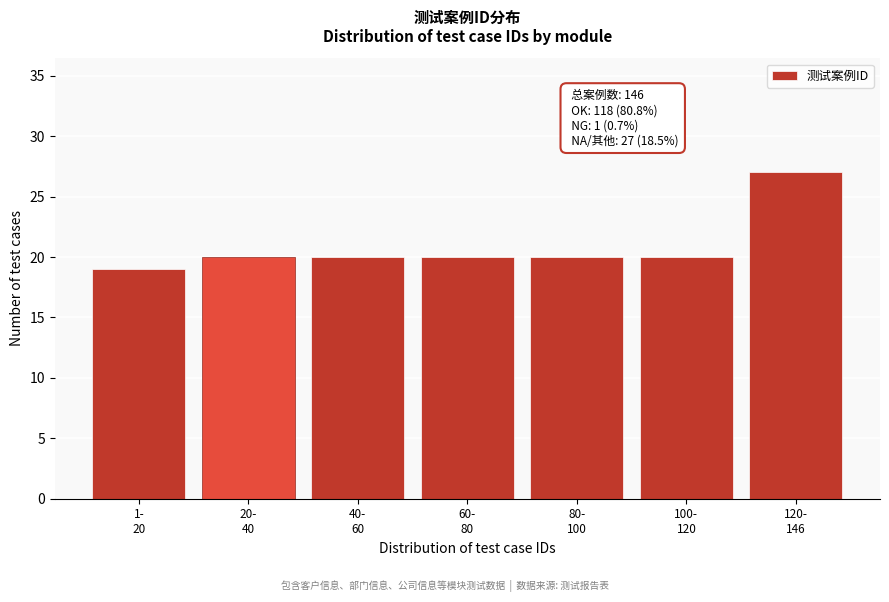

Reading left to right, list all the values displayed in this chart.

19	20	20	20	20	20	27